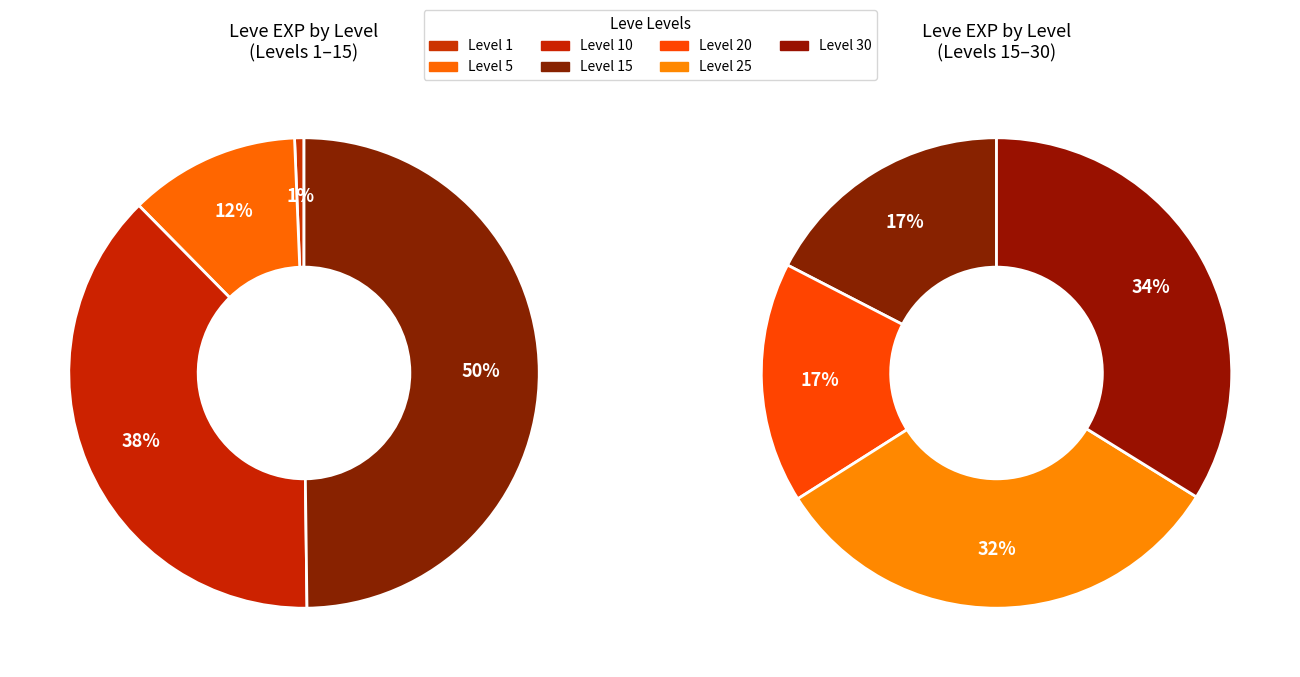

Is 25 the majority of the pie?

No